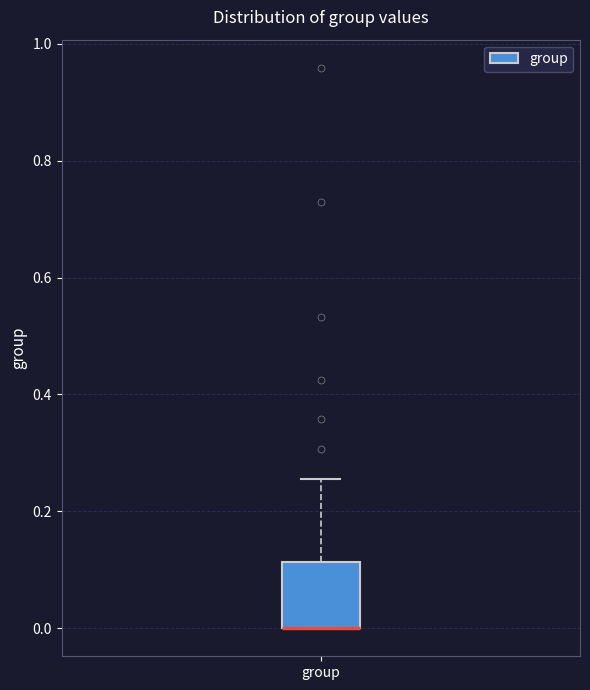

Read this box plot against the y-axis: the position of the median line, the range covered by the box, and the ends of both whiskers. The values are not printed on the chart, so give them approximately, as read against the axis.

median 0.00 (drawn on the box's lower edge), box 0.00 to 0.12, whiskers 0.00 to 0.26